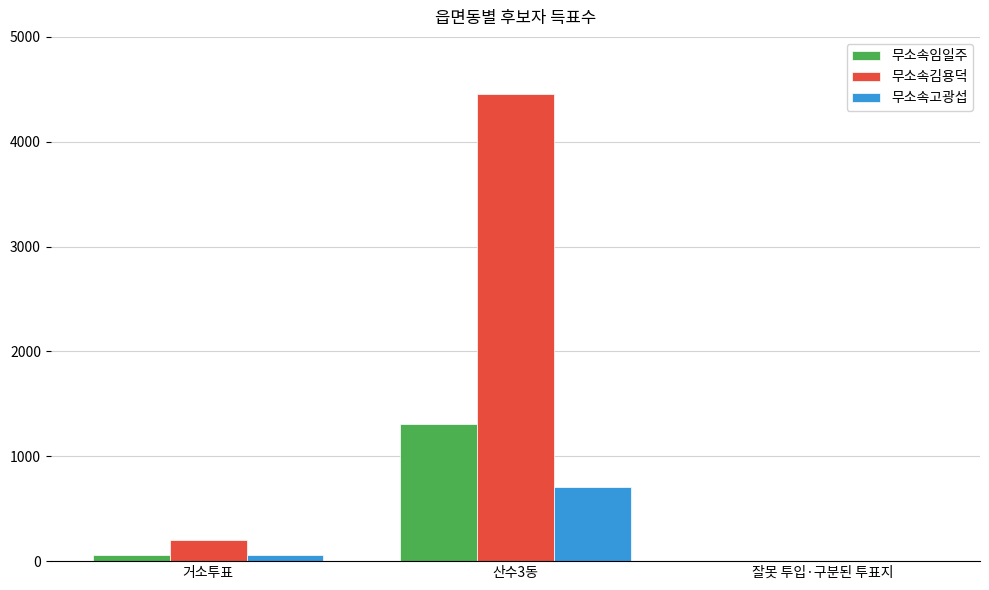

What are all the series names shown in the legend?

무소속임일주, 무소속김용덕, 무소속고광섭